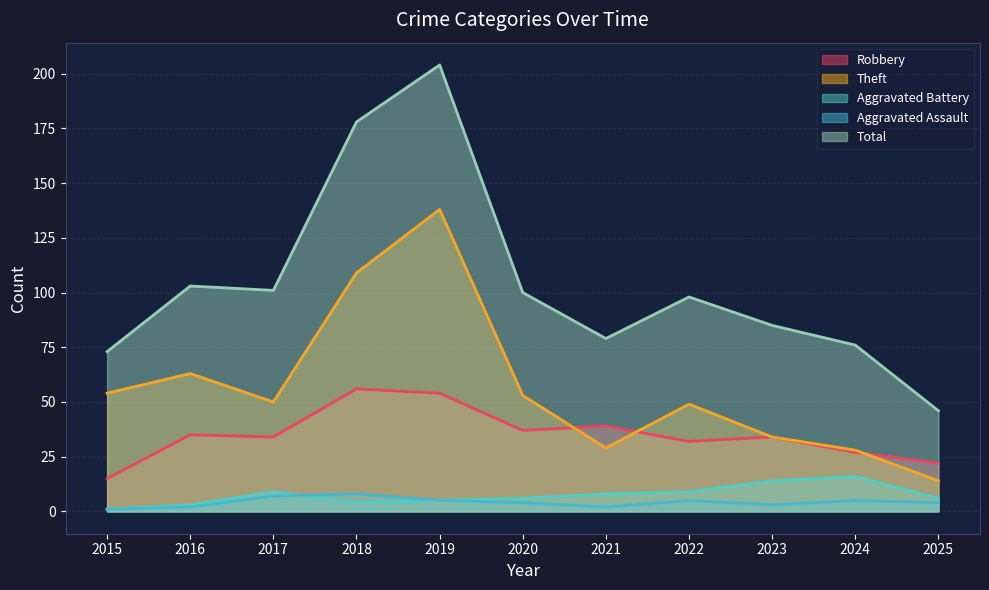

True or false: Aggravated Battery has a value of 8 at 2021.

True